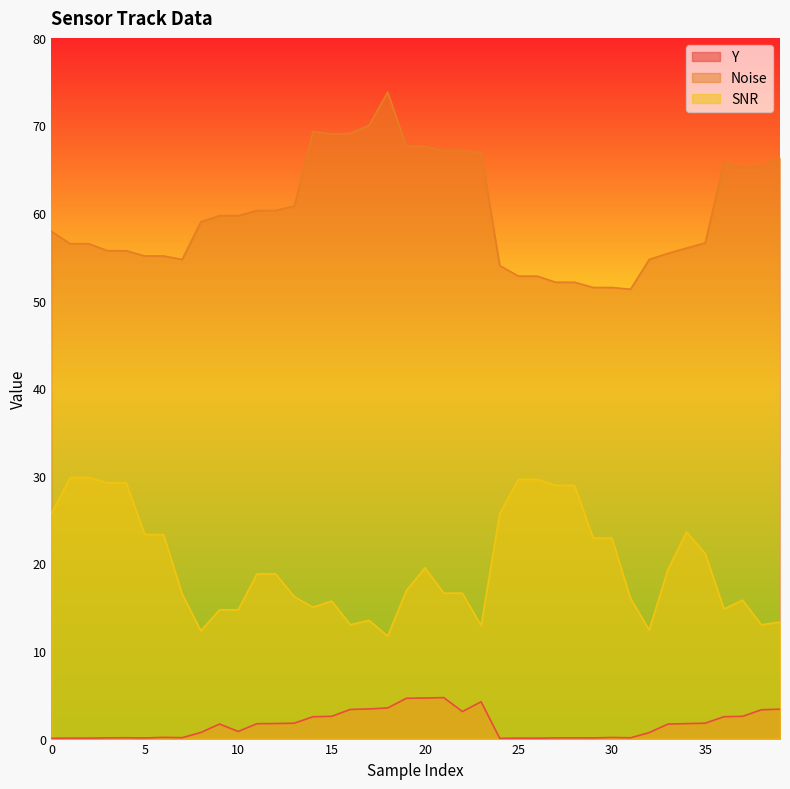

How many values in the Noise series are below 59?

20